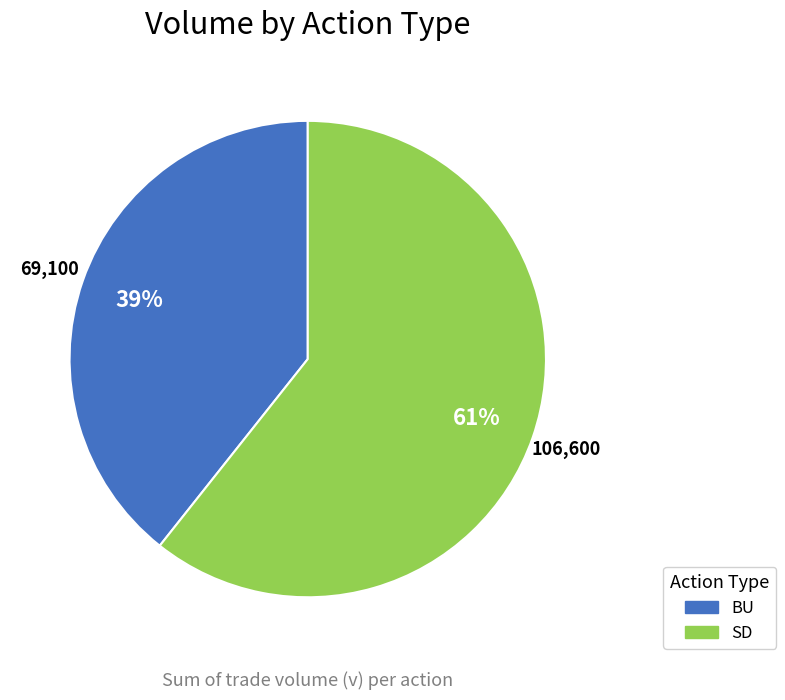

To the nearest percent, what is the combined percentage of BU and SD?

100%